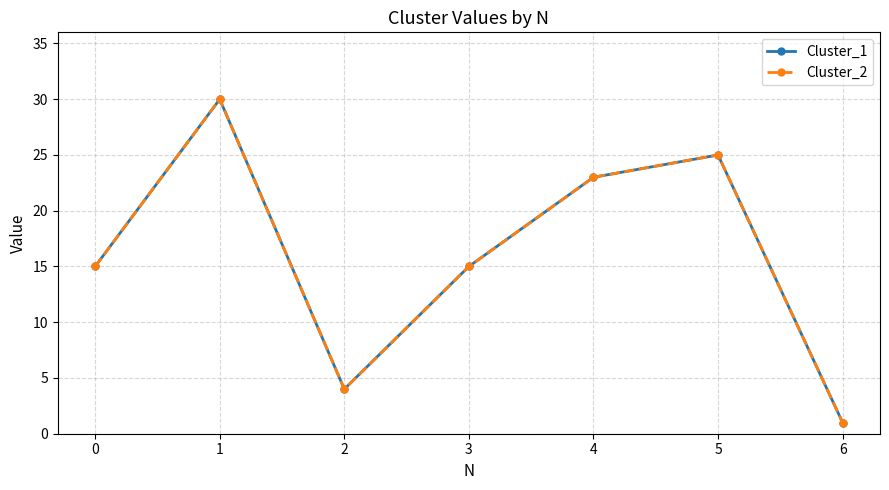

How many data points does each series have?

7